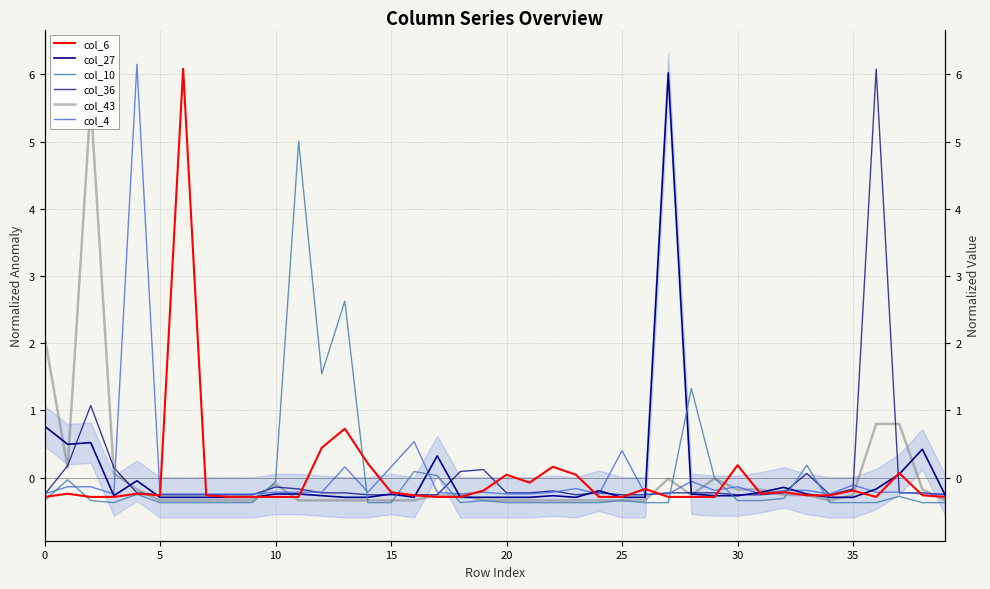

What is the minimum value shown in the chart?

-0.4